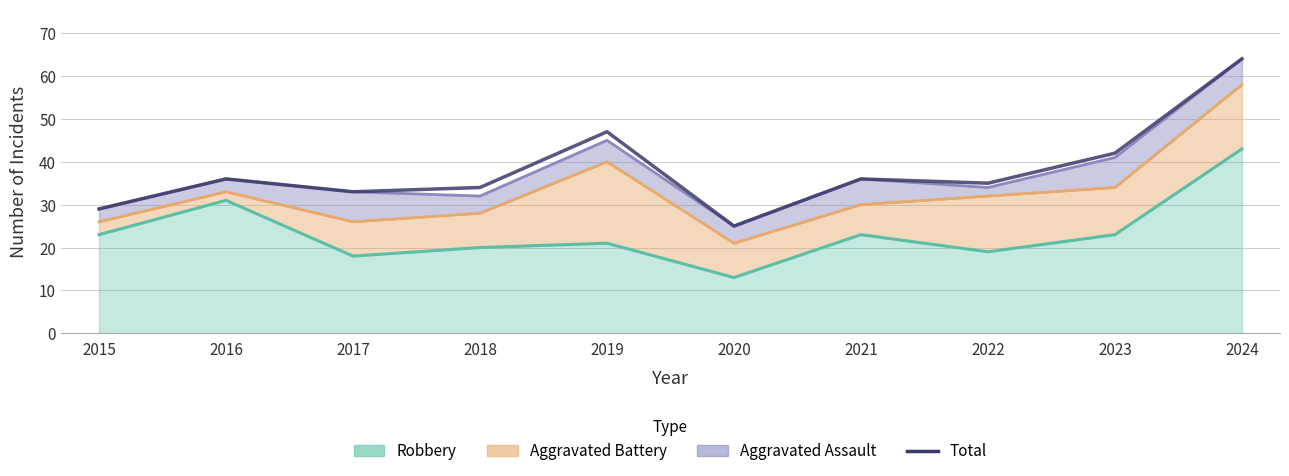

True or false: the data shows 20 at 2016.

False